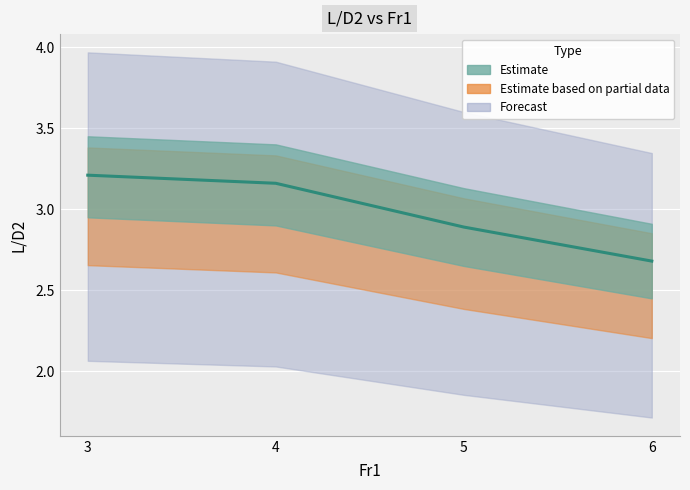

What is the minimum value shown in the chart?

2.7